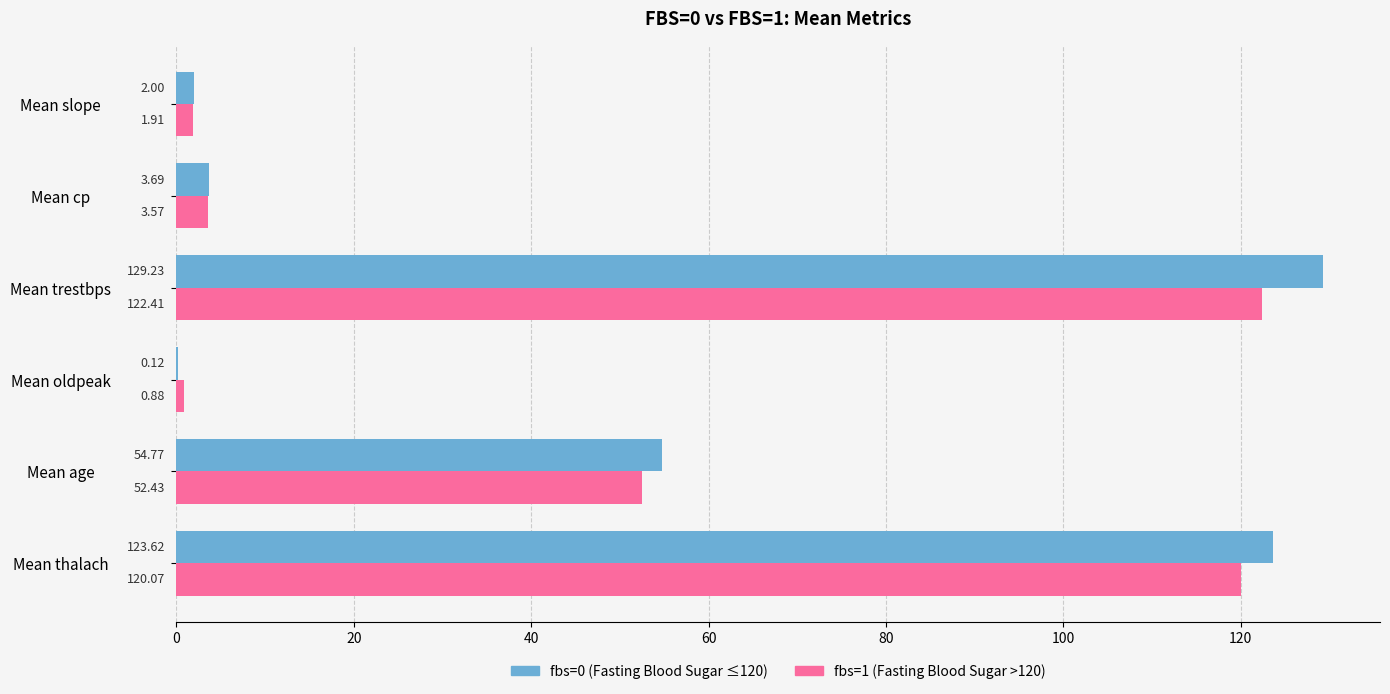

At which category is the sum across all series the highest?

Mean trestbps